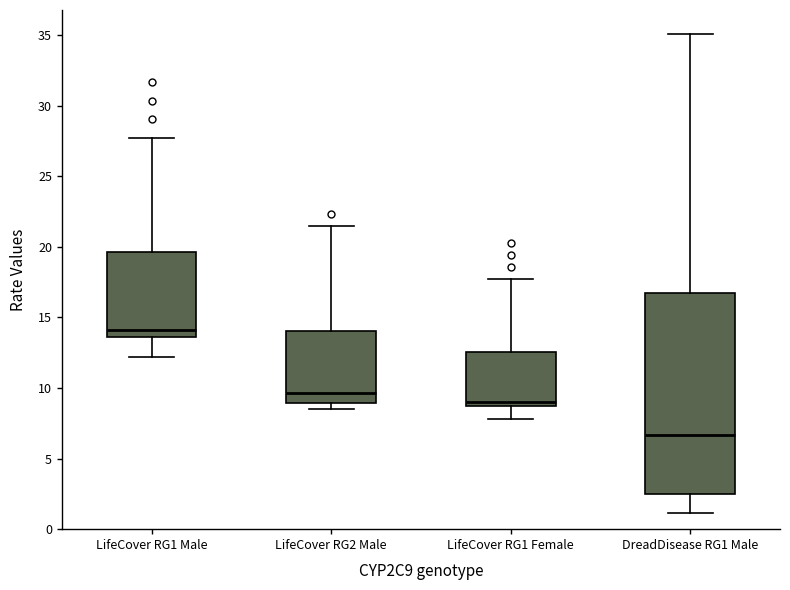

Where is the upper edge of the box for DreadDisease RG1 Male on the y-axis? The values are not printed on the chart, so give them approximately, as read against the axis.

16.5